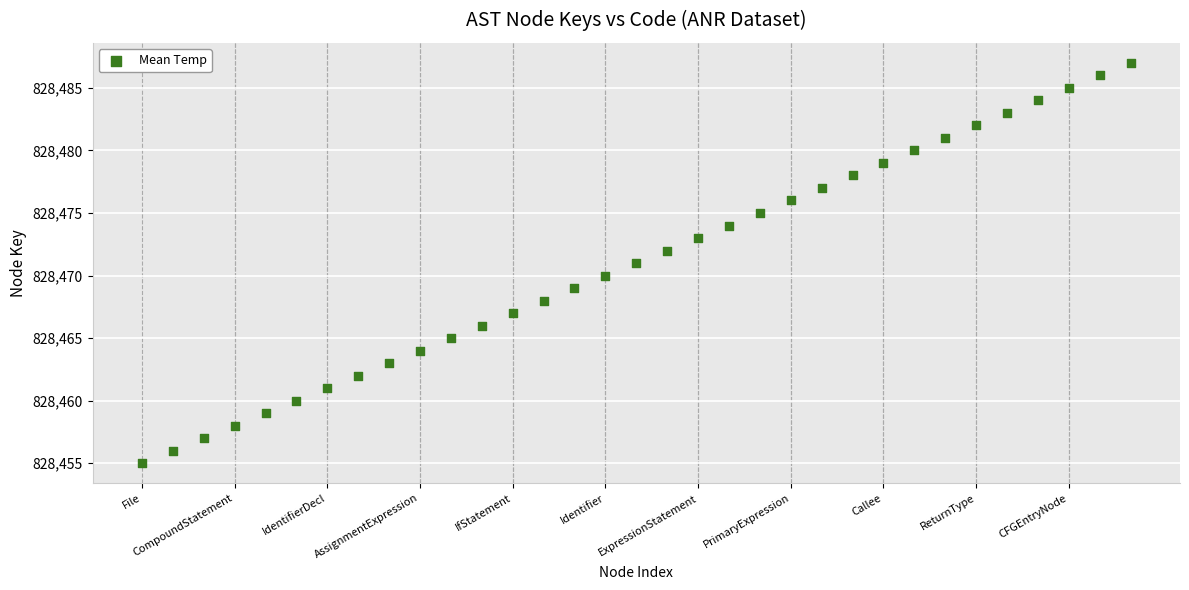

What is the range of Y values (max minus min)?

32